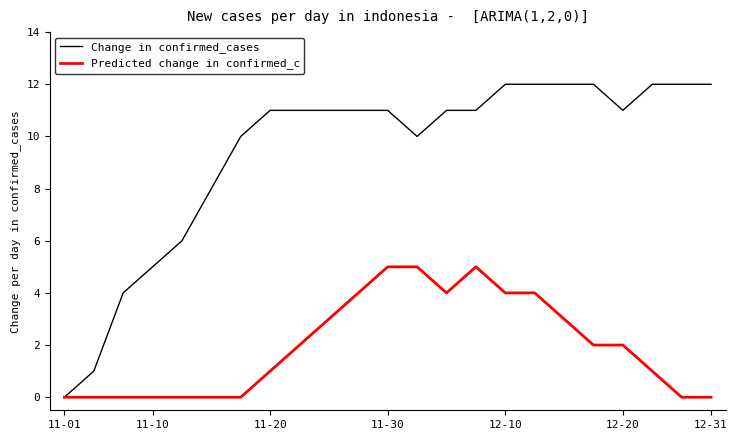

Which series has the largest total across all categories?

Change in confirmed_cases